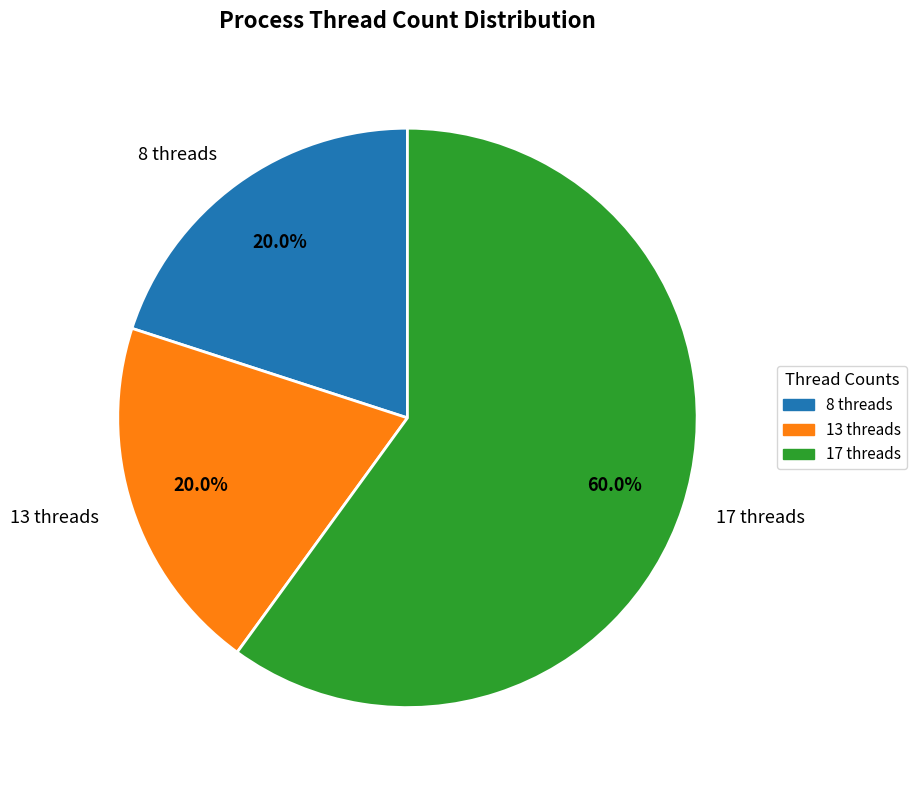

Approximately how many times larger is the value at 13 threads compared to 17 threads?

0.3